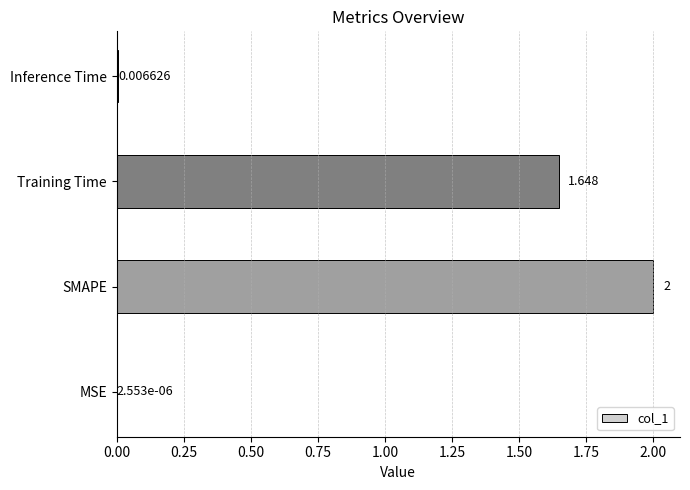

Between MSE and Inference Time, which is larger?

Inference Time